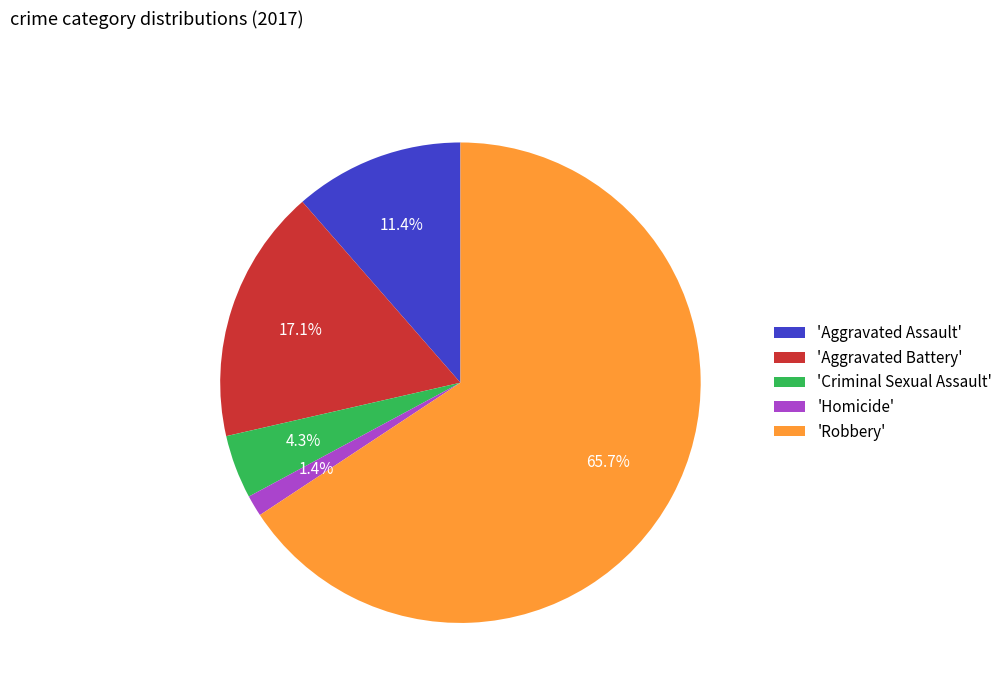

What portion of the pie excludes 'Criminal Sexual Assault'?

95.7%